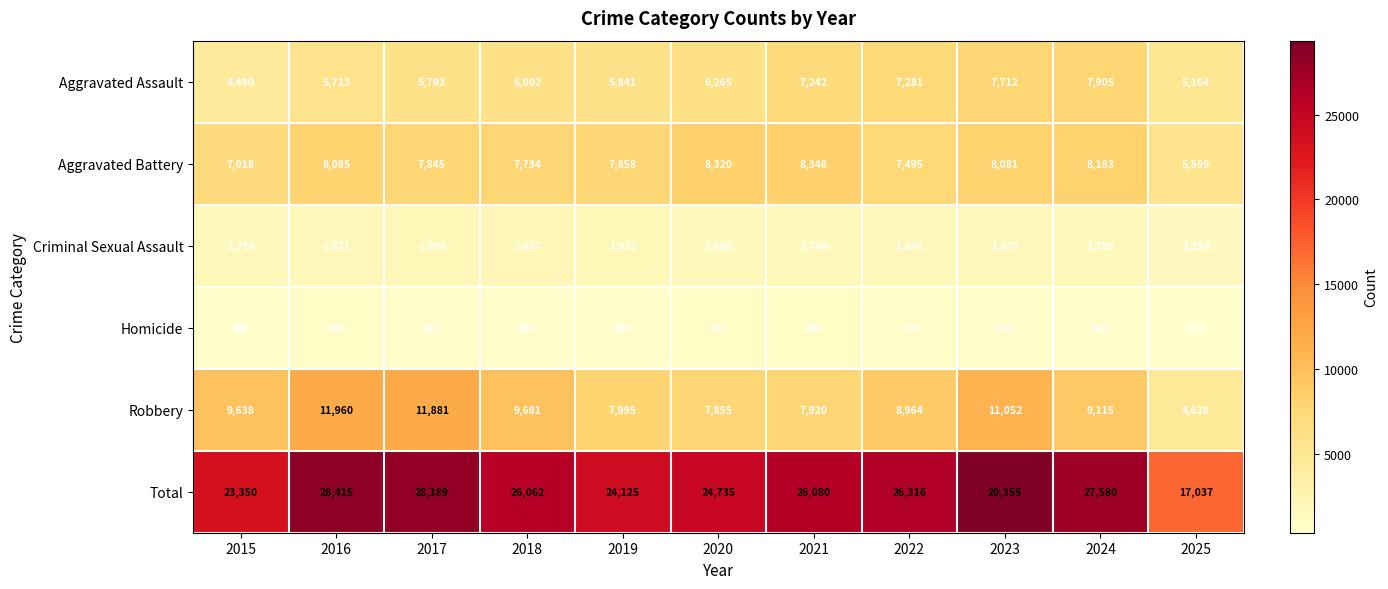

Which series has the widest spread of values?

Total